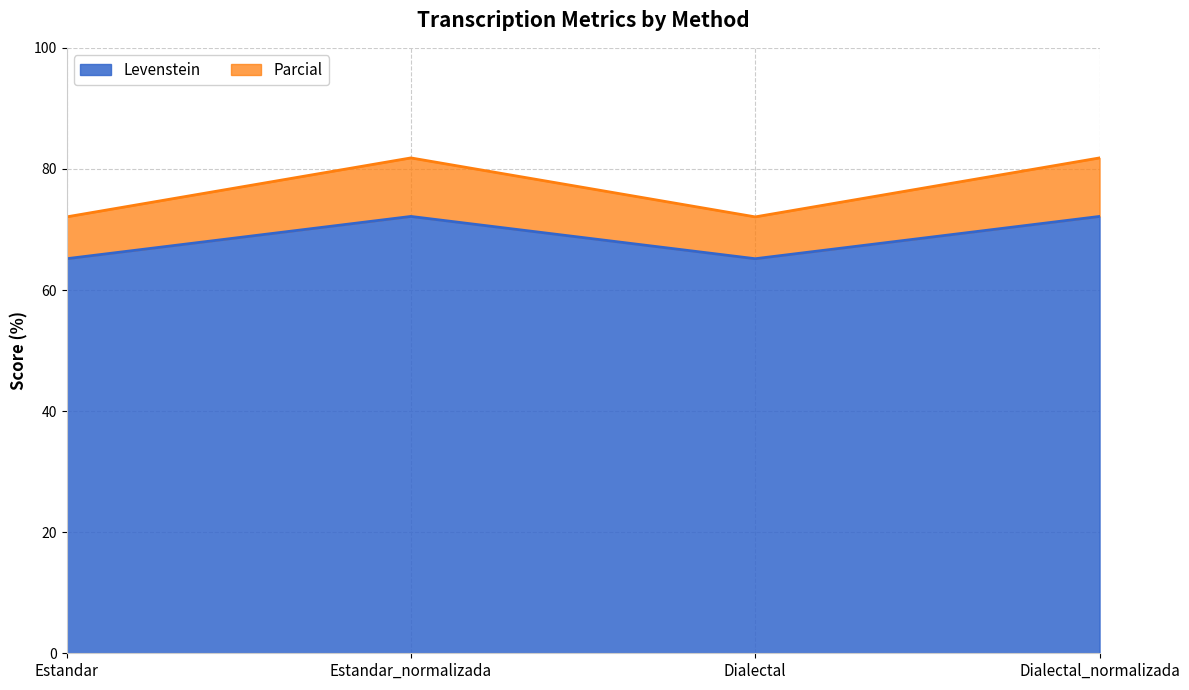

Which label corresponds to the smallest value in the chart?

Estandar